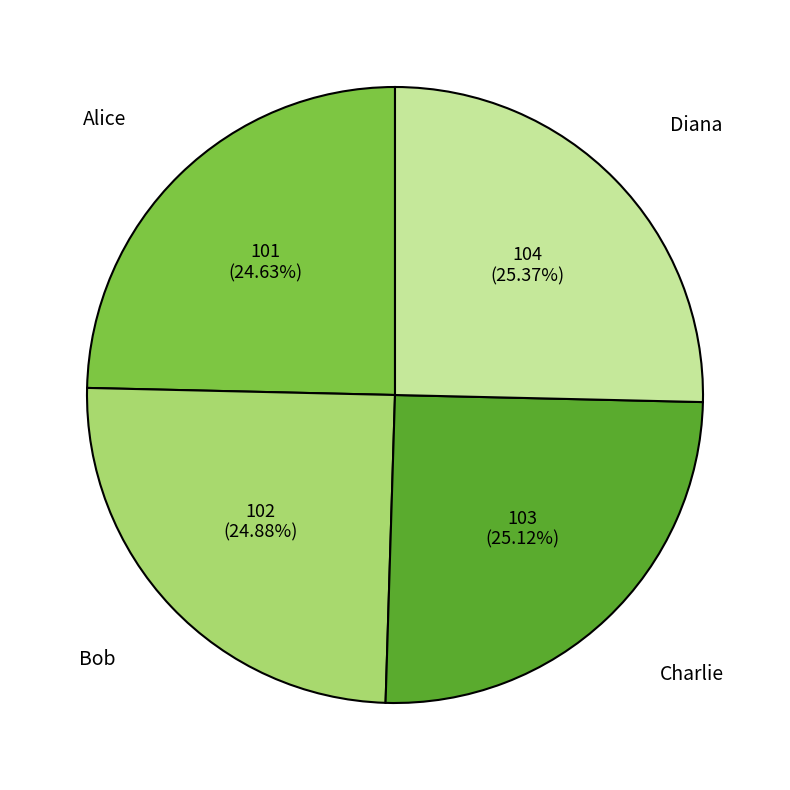

Approximately how many times larger is the value at Diana compared to Alice?

1.0